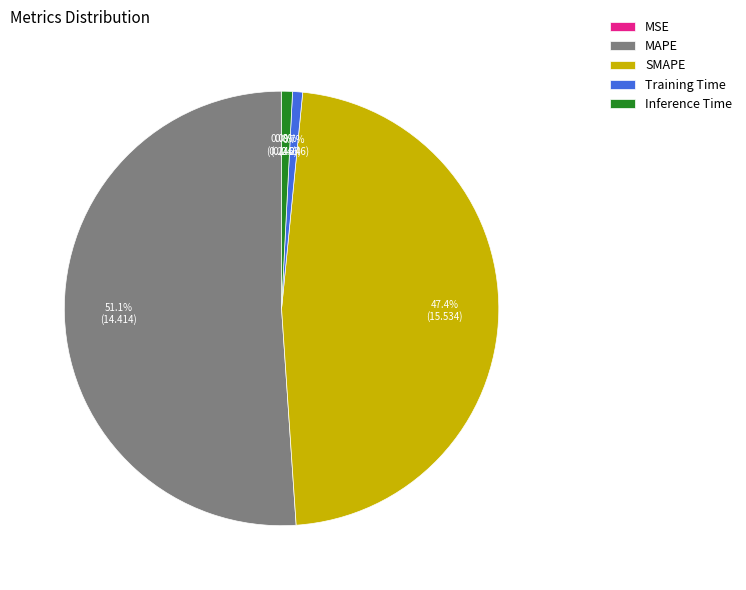

Which slice is the largest?

MAPE